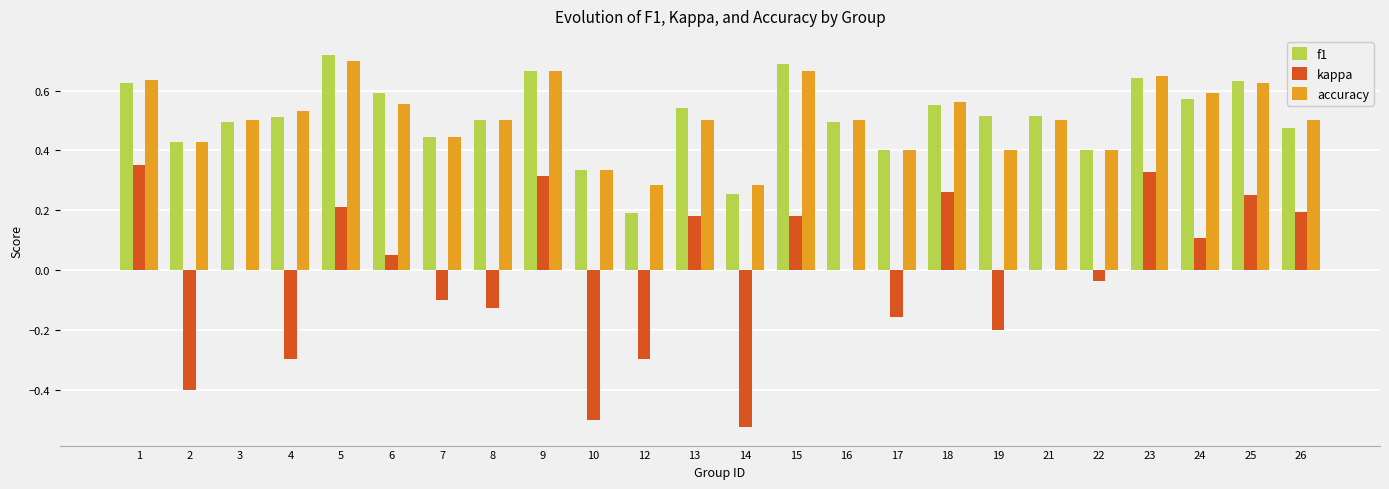

Between 4 and 16, which series saw the biggest shift?

kappa